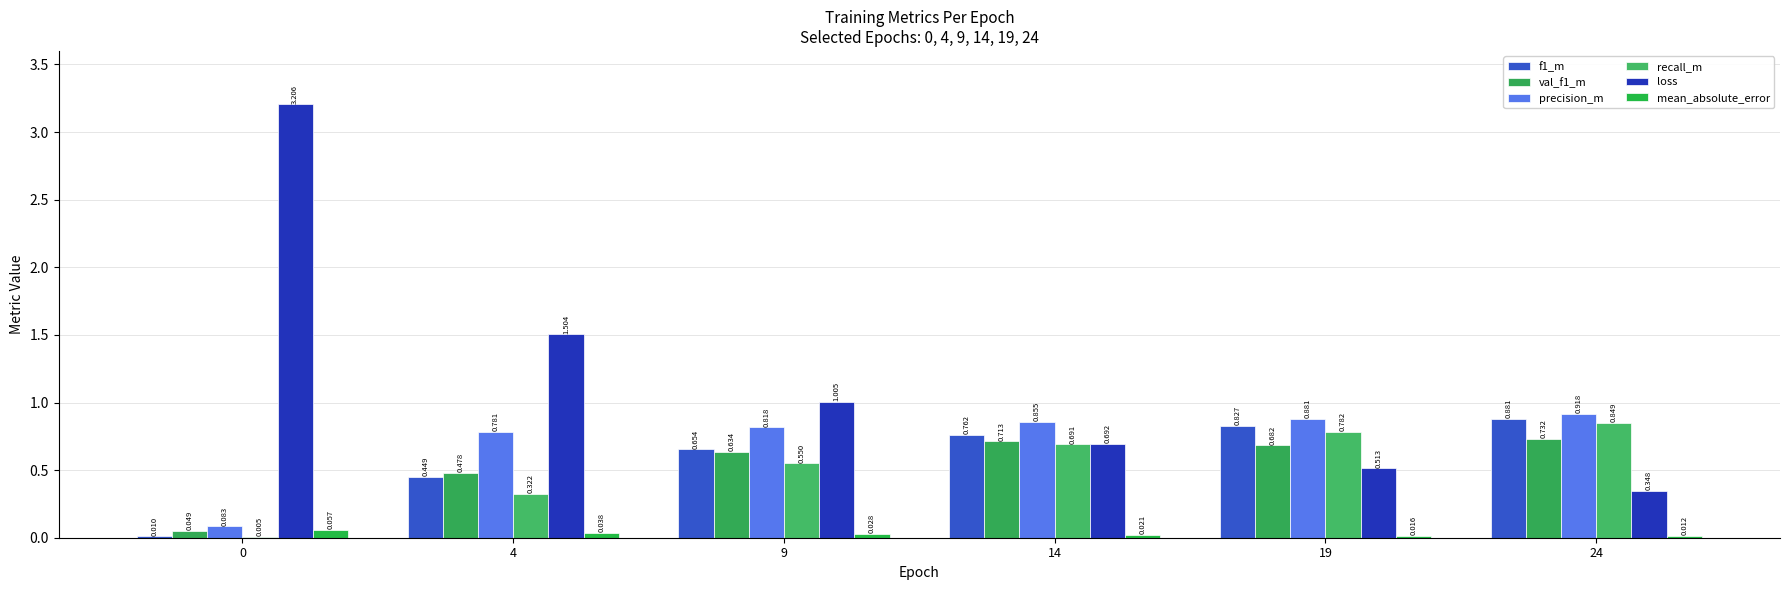

What is the spread (max minus min) of values at 14?

0.8